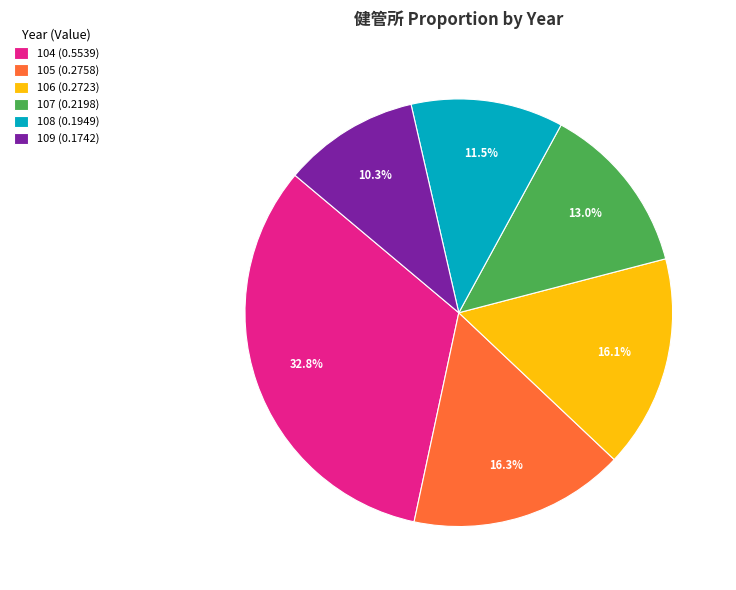

What is the total percentage of 108 and 107?

24.5%